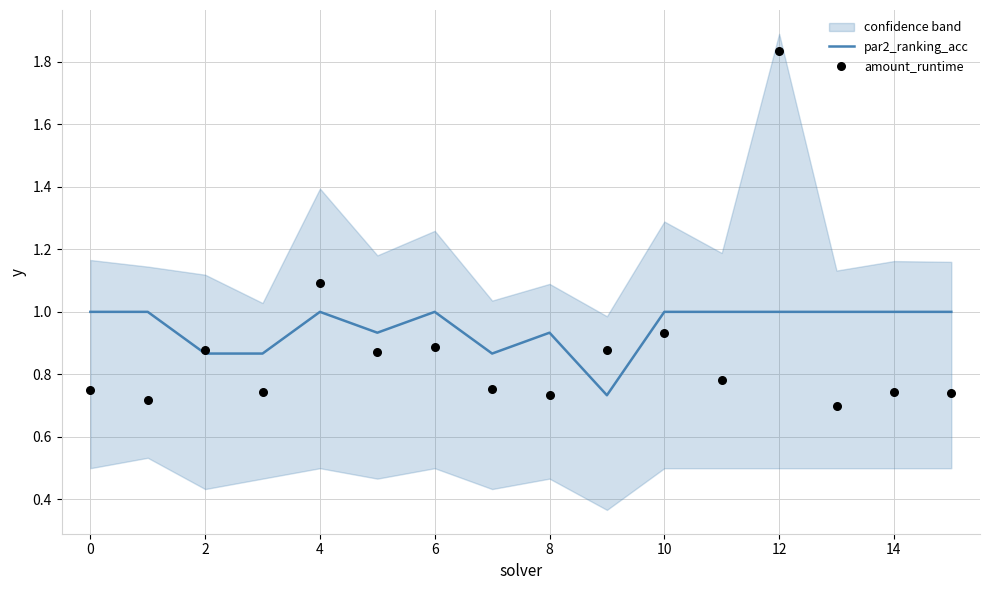

Which series contains the lowest Y value?

amount_runtime